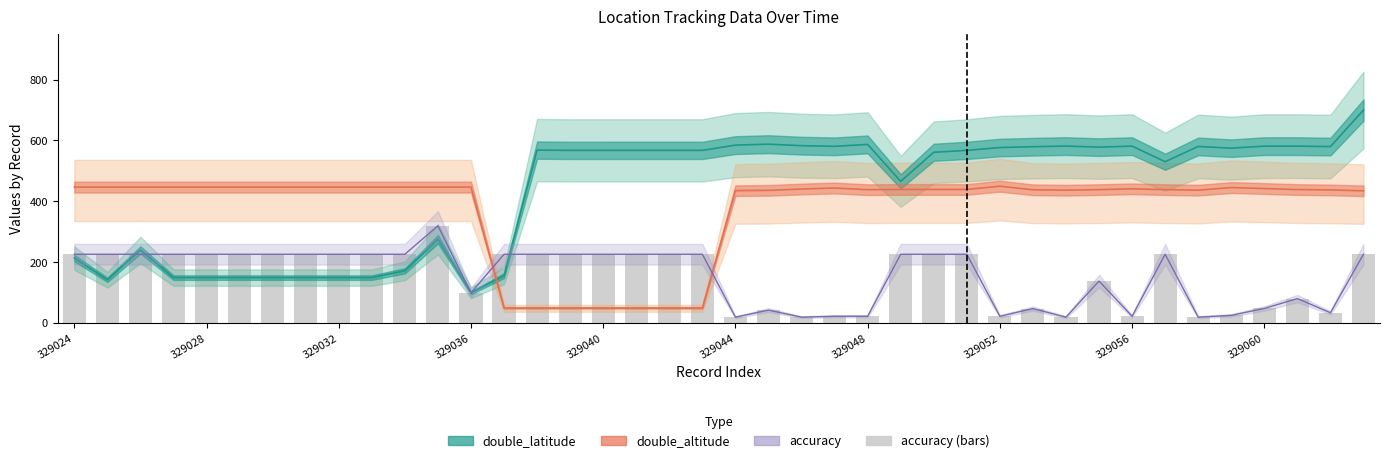

List the series in order of their peak value, highest first.

double_latitude, double_altitude, accuracy (trend), accuracy